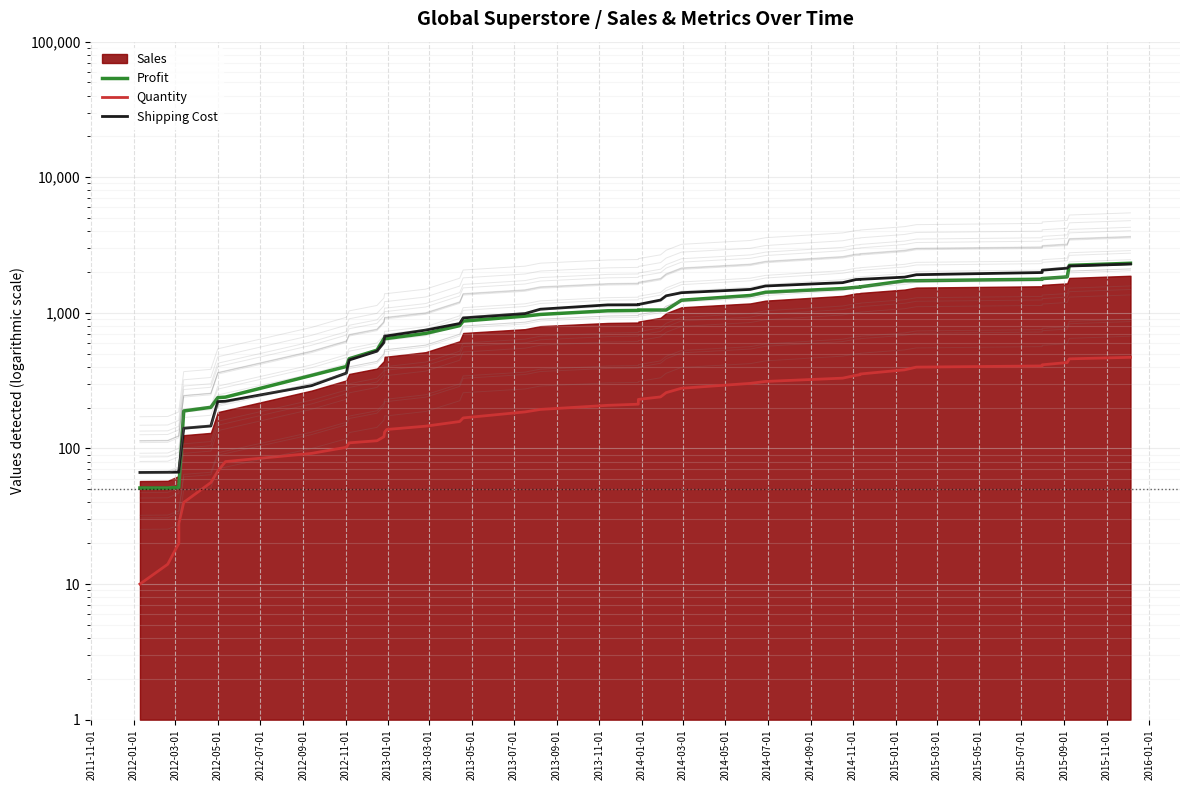

True or false: Quantity has more than 2 interior local peaks.

False